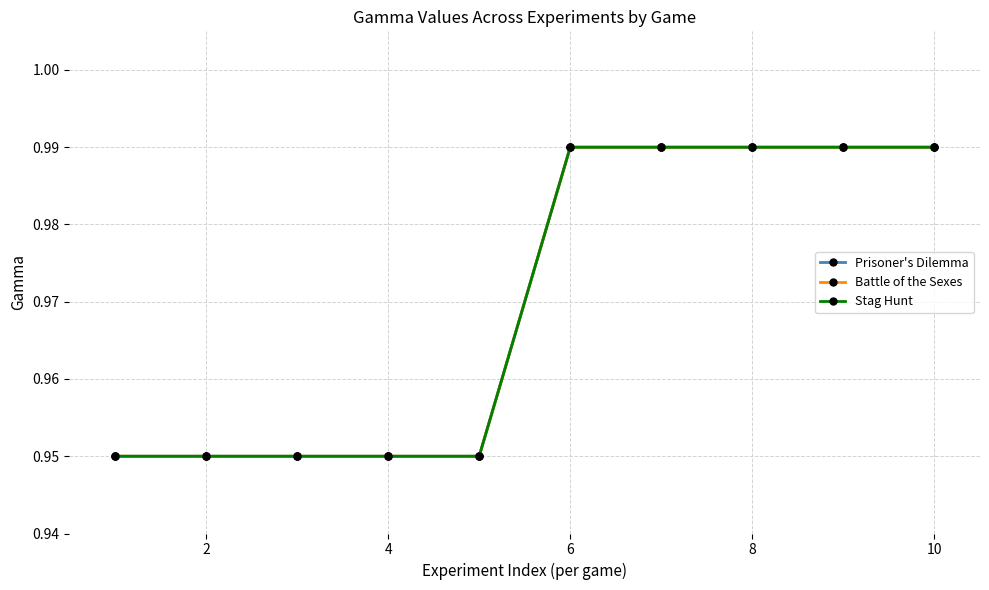

How many Battle of the Sexes values are between 0 and 1?

10